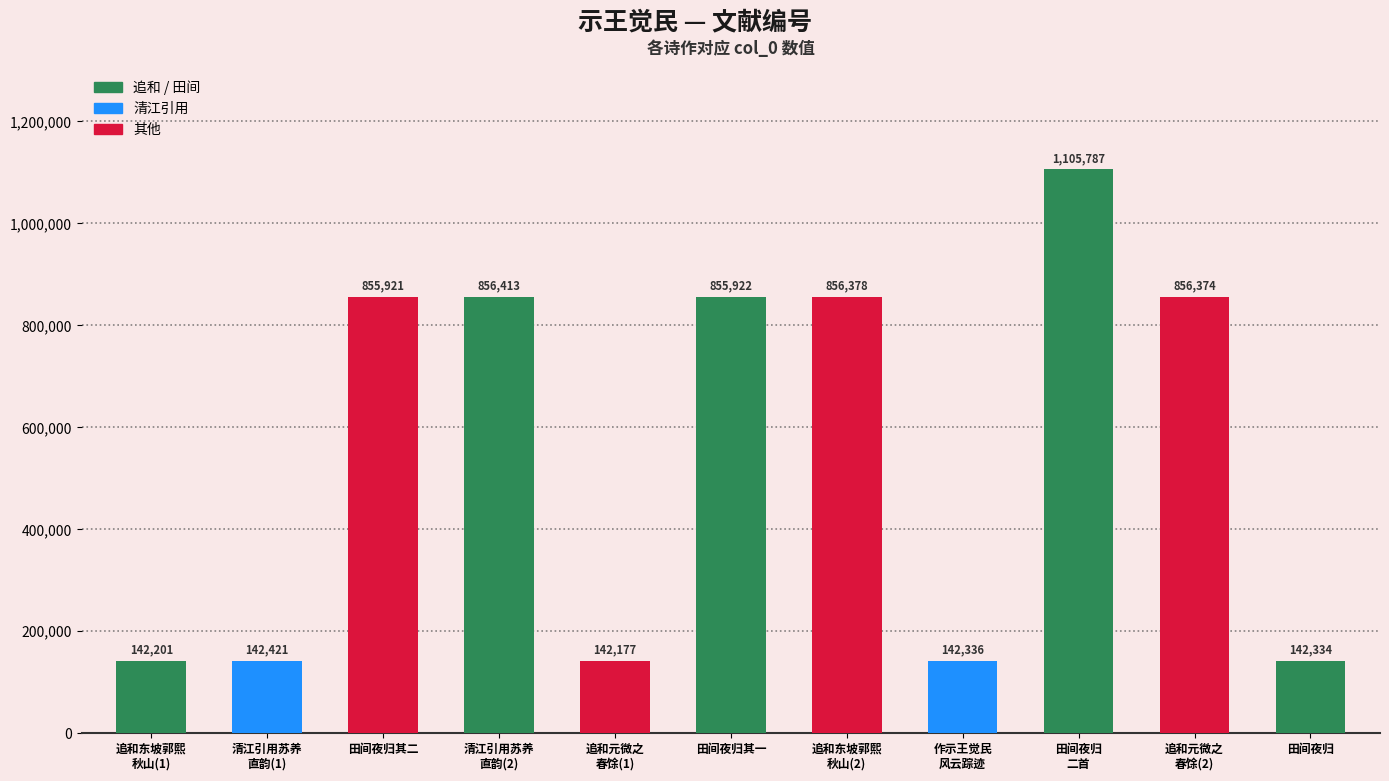

Where is the data nearest to the value 623982?

田间夜归其二